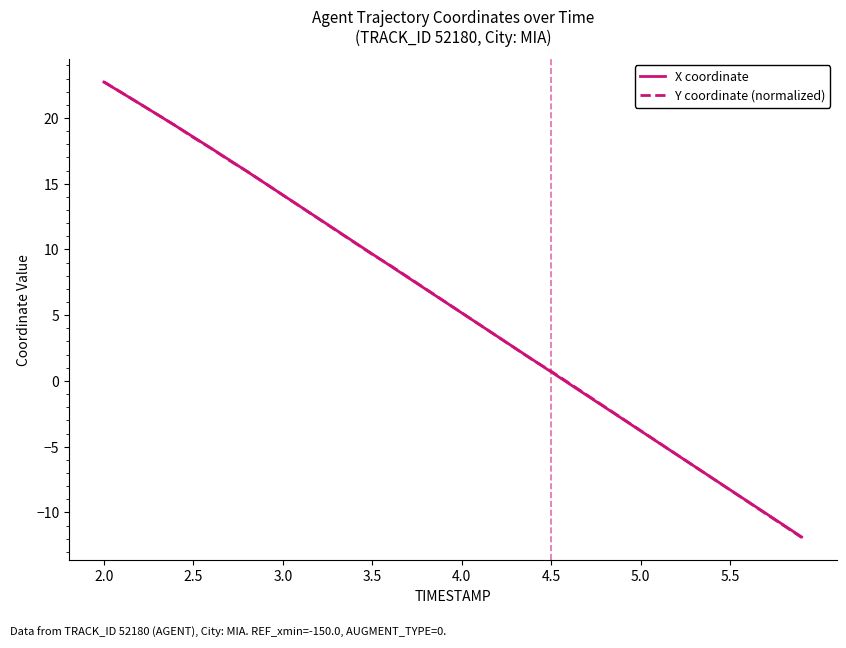

What is the lowest value of the Y coordinate (normalized) series?

-11.9